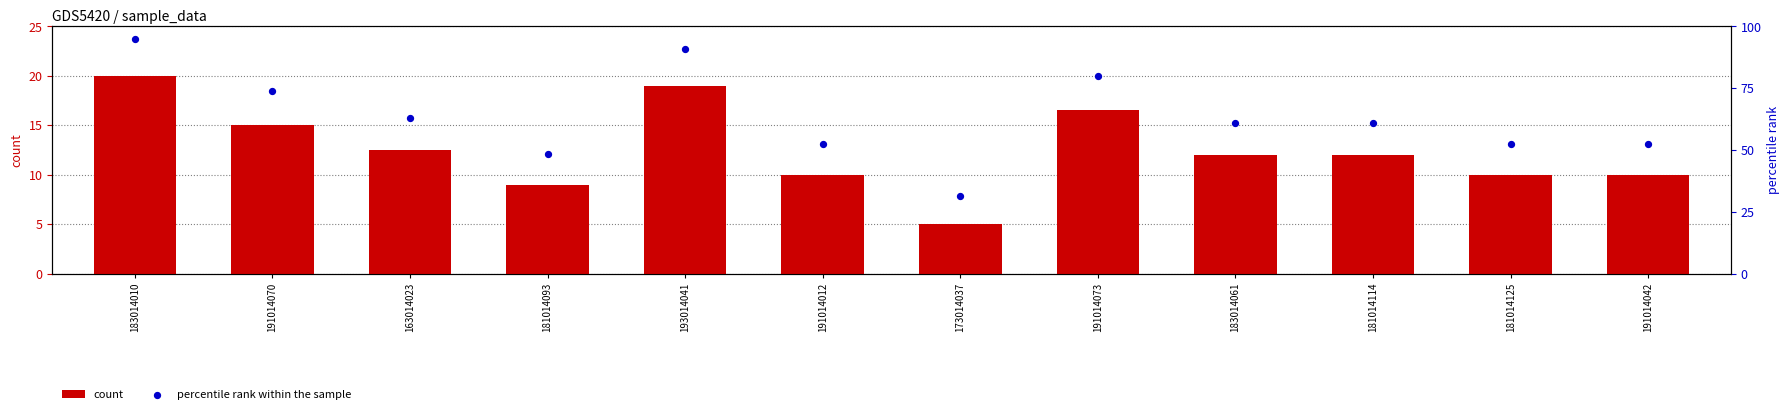

Is the value of percentile rank within the sample at 191014073 greater than the value of count at 183014010?

Yes